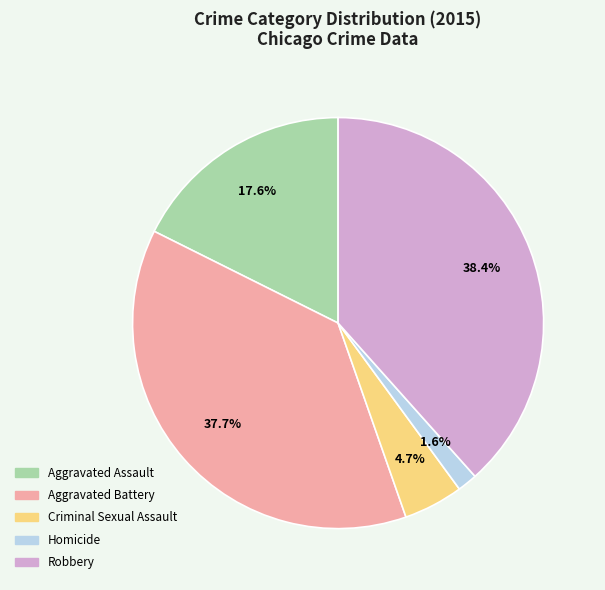

To the nearest percent, what is the combined percentage of Aggravated Battery and Robbery?

76%